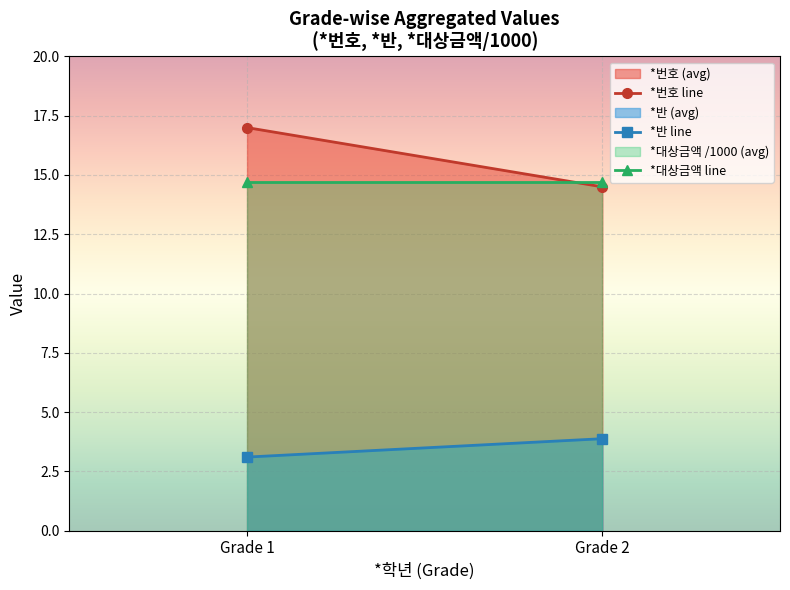

What is the sum of all *대상금액 line values?

29.4